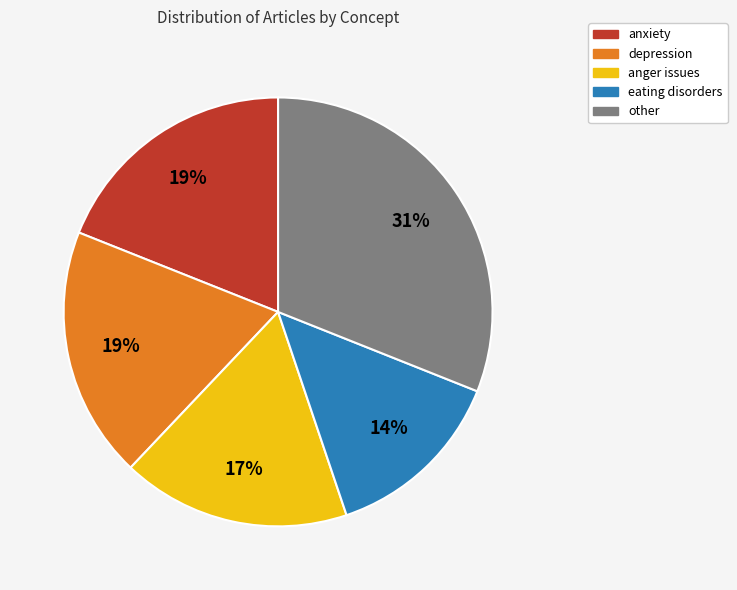

Approximately how many times larger is the value at eating disorders compared to anxiety?

0.7